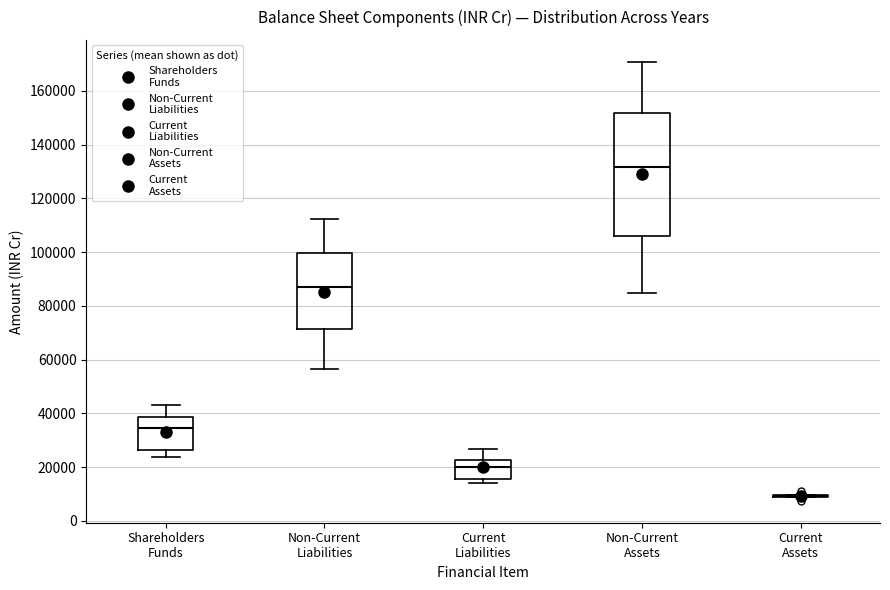

Reading left to right, read every box against the y-axis: the position of its median line, the range the box covers, and the ends of its whiskers. The values are not printed on the chart, so give them approximately, as read against the axis.

Shareholders Funds: median 34000, box 26000 to 38000, whiskers 24000 to 42000
Non-Current Liabilities: median 86000, box 72000 to 100000, whiskers 56000 to 112000
Current Liabilities: median 20000, box 16000 to 22000, whiskers 14000 to 26000
Non-Current Assets: median 132000, box 106000 to 152000, whiskers 84000 to 170000
Current Assets: box collapsed to a line at 10000, whiskers 8000 to 10000